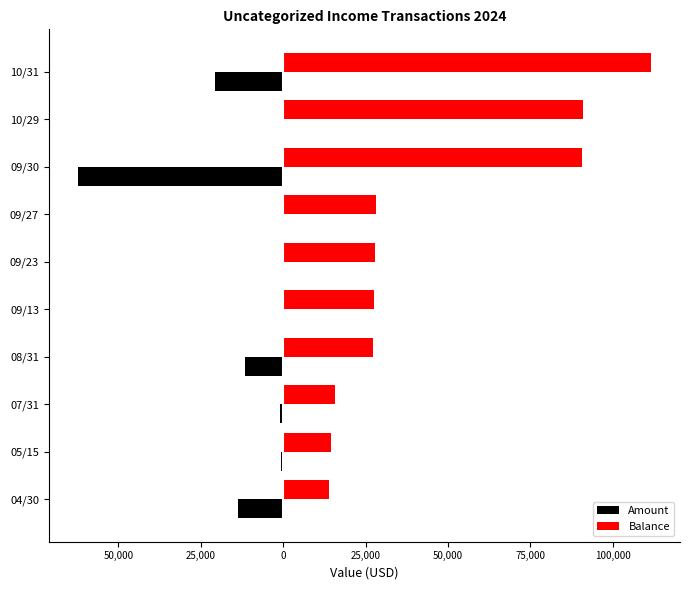

List the series in order of their peak value, lowest first.

Amount, Balance